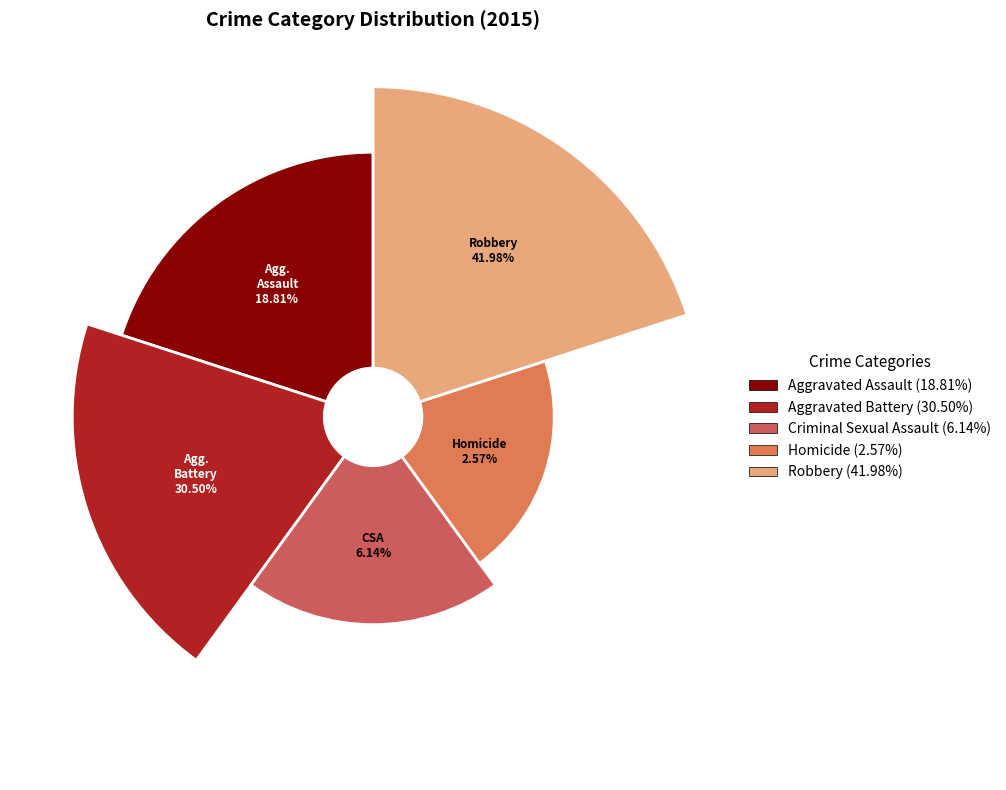

How many slices are in this pie chart?

5